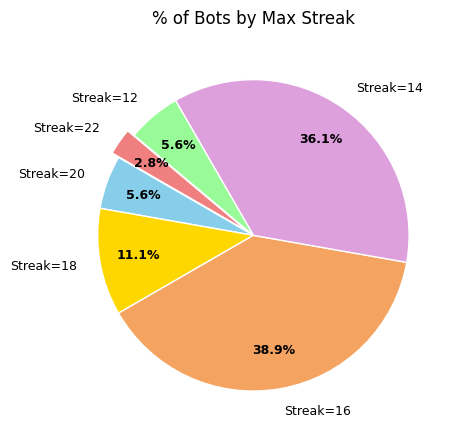

How many segments does this pie chart have?

6